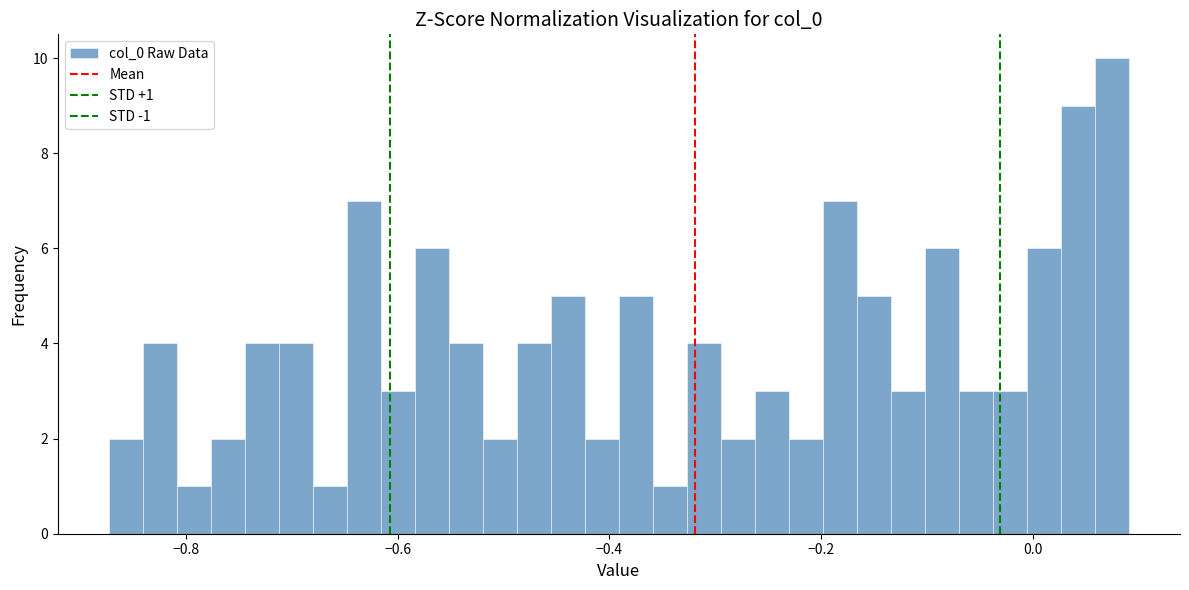

Around what value on the x-axis is the tallest bar? Give the approximate position of its centre, as read against the axis.

0.08